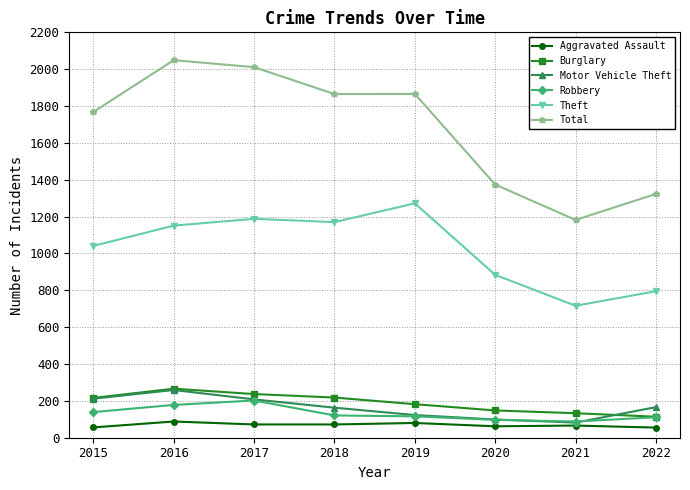

True or false: Motor Vehicle Theft has a value of 99 at 2020.

True